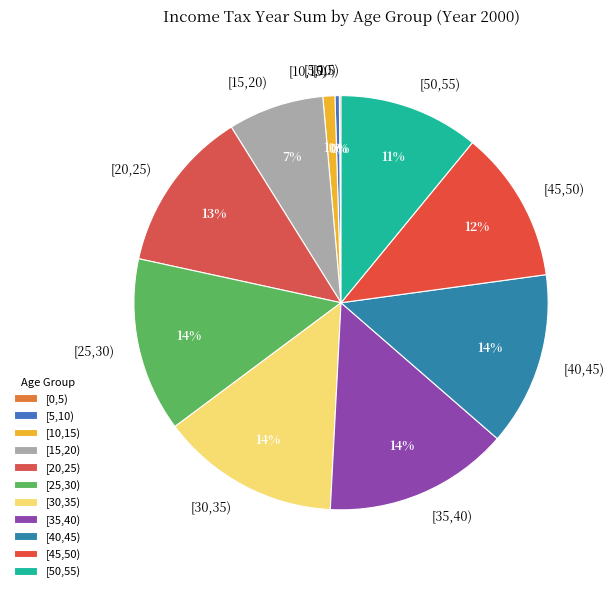

To the nearest percent, what is the difference between the [50,55) and [20,25) slice percentages?

2%